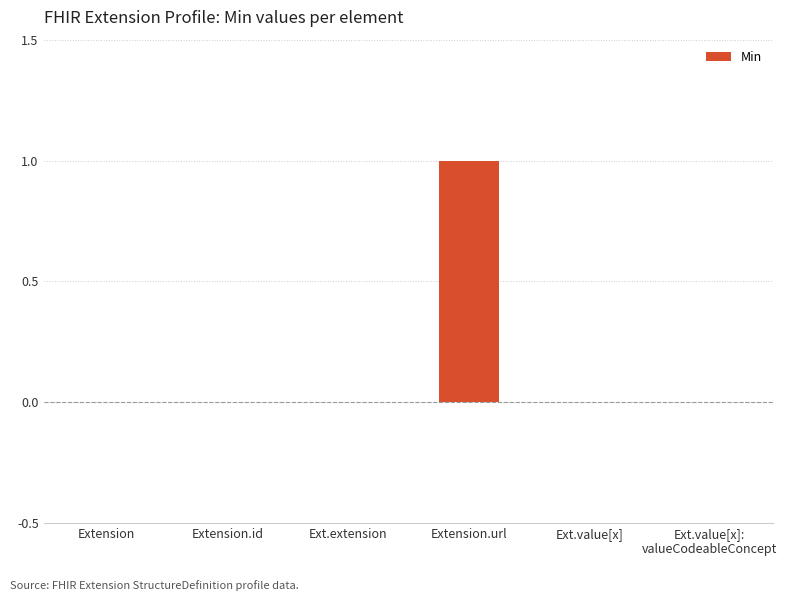

What is the change in value from Extension.url to Ext.value[x]:
valueCodeableConcept?

-1